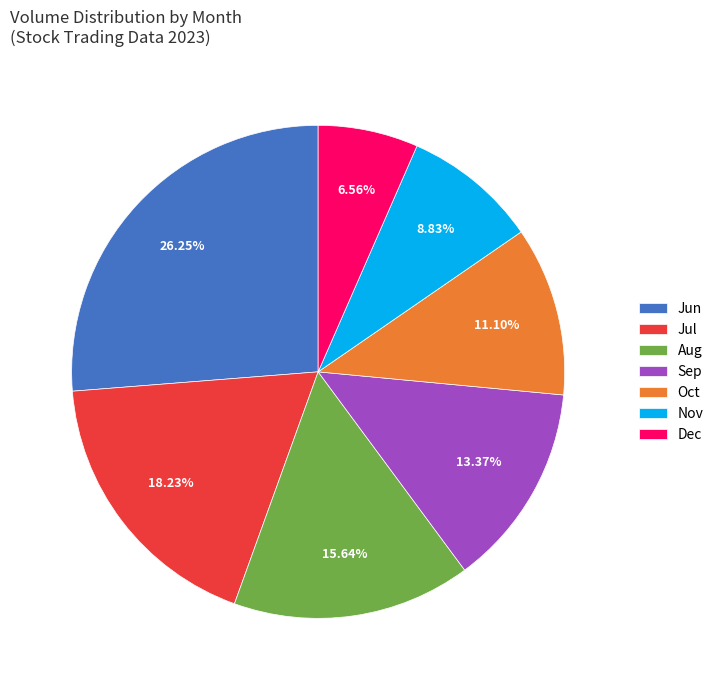

Which slice is the smallest?

Dec